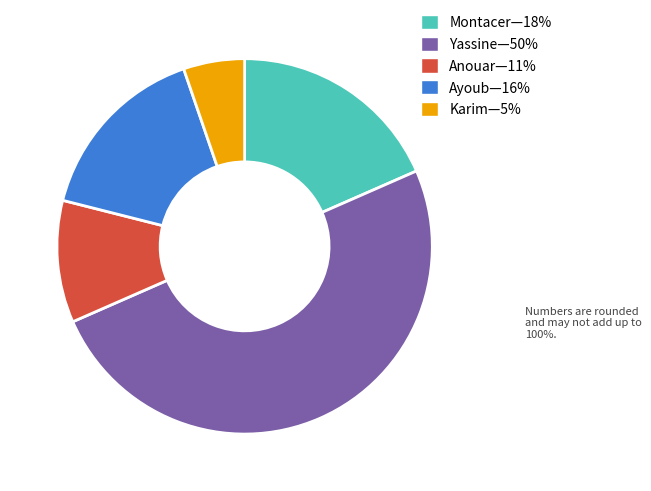

How many slices are in this pie chart?

5